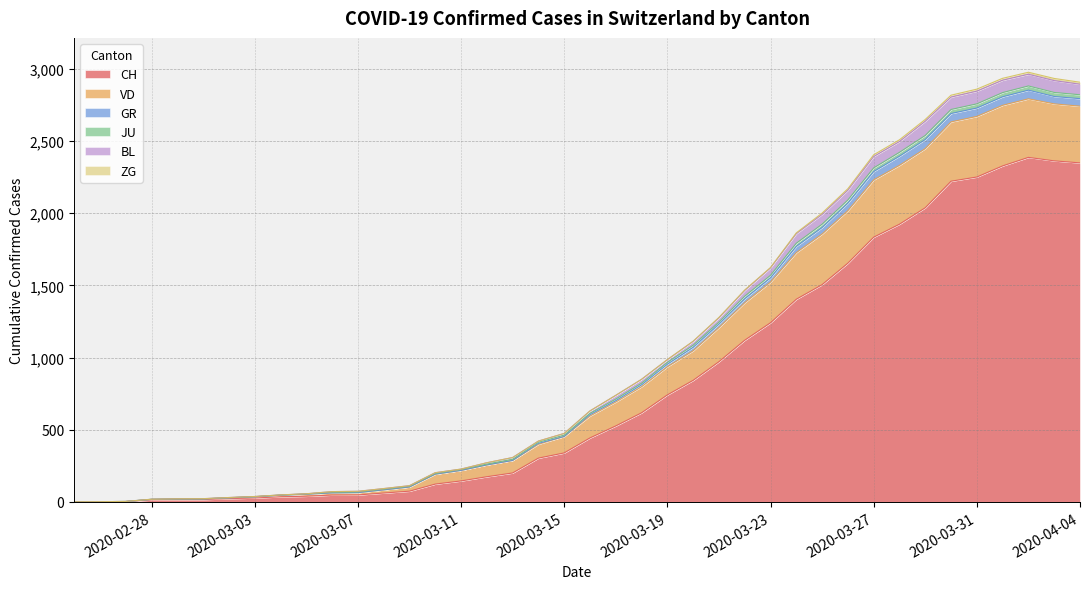

What is the maximum value for CH?

2387